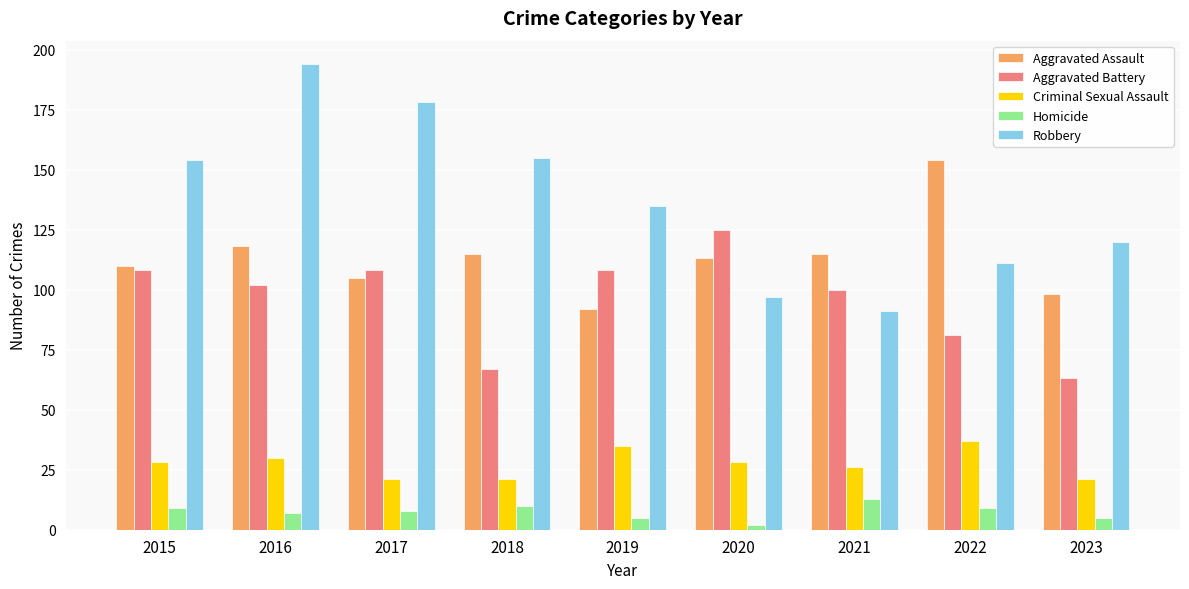

The Homicide series shows 8 at 2017. True or false?

True